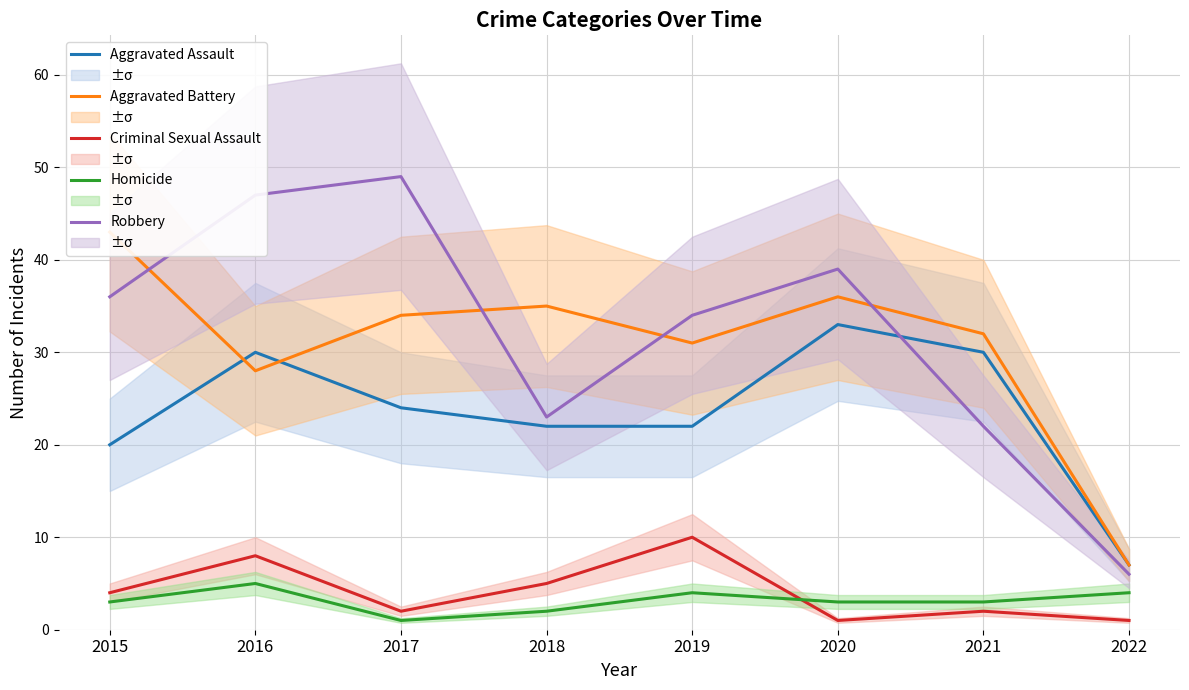

Is it true that Aggravated Assault equals 30 at 2016?

True